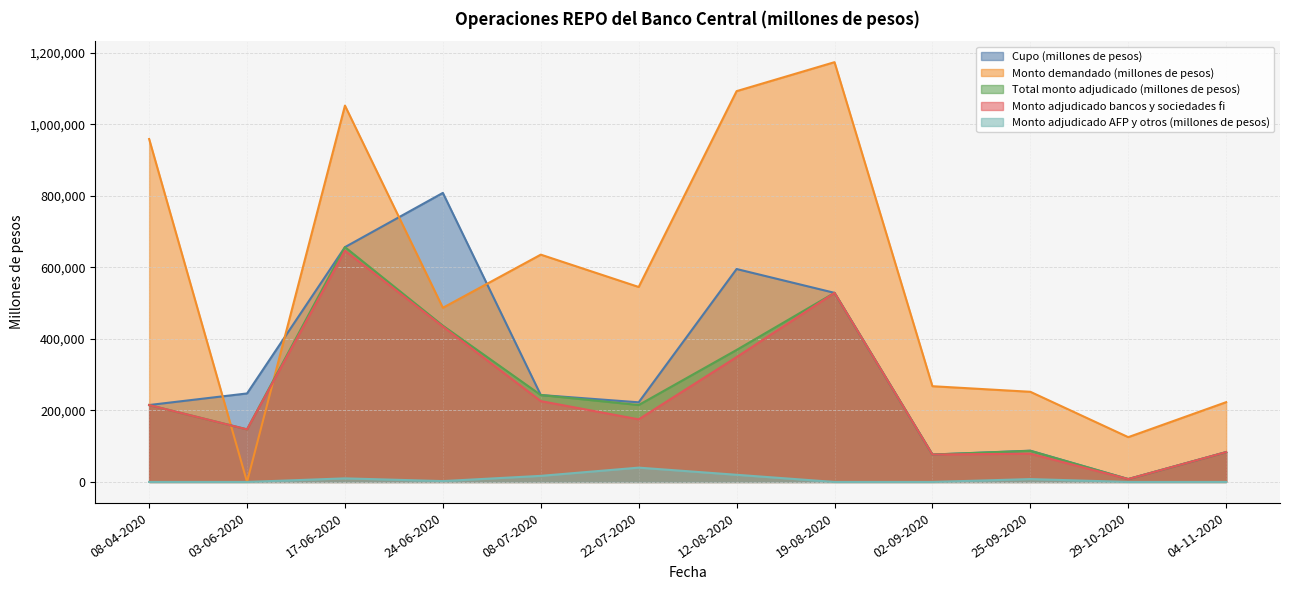

What is the difference between the highest and lowest values at 12-08-2020?

1072400